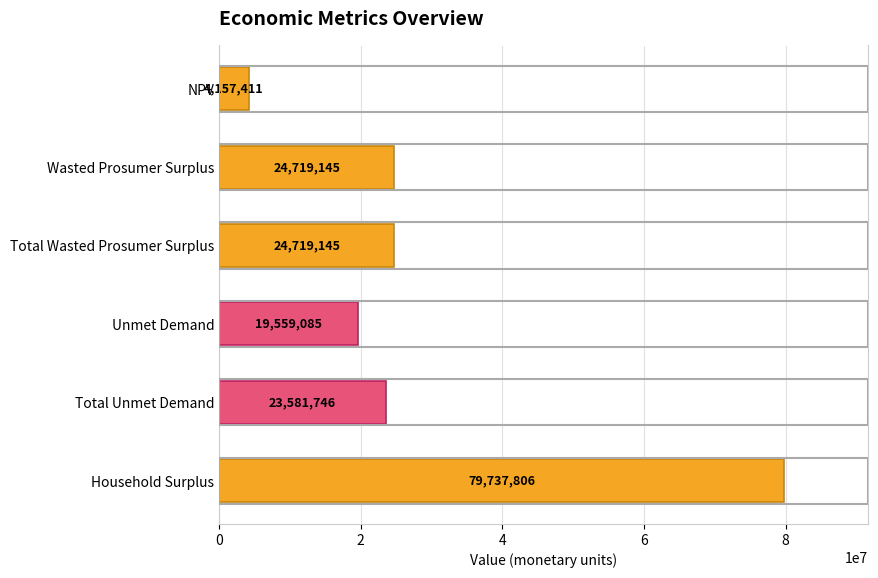

What is the label of the 4th bar from the bottom?

Total Wasted Prosumer Surplus